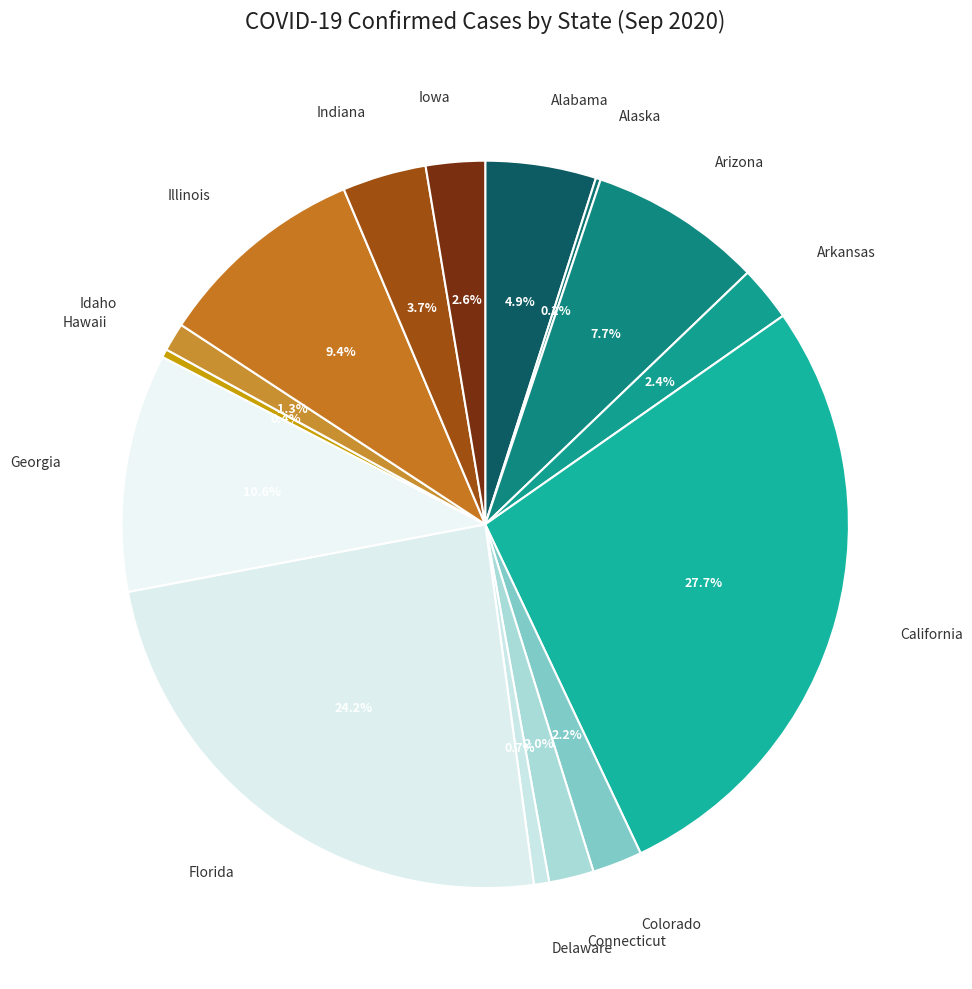

To the nearest percent, what portion does Arkansas represent?

2%